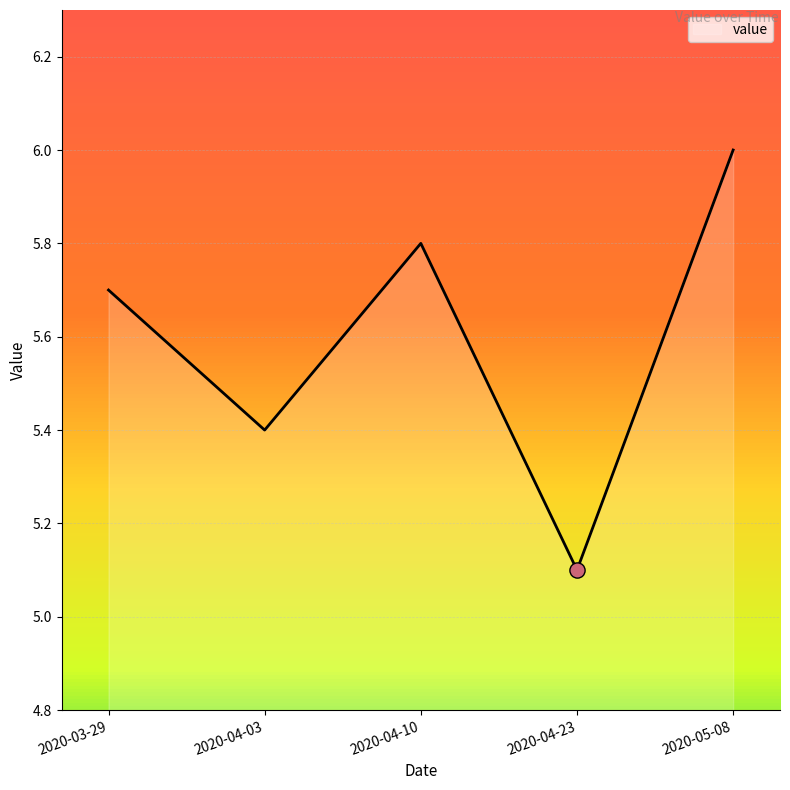

Between 2020-03-29 and 2020-04-23, which is larger?

2020-03-29